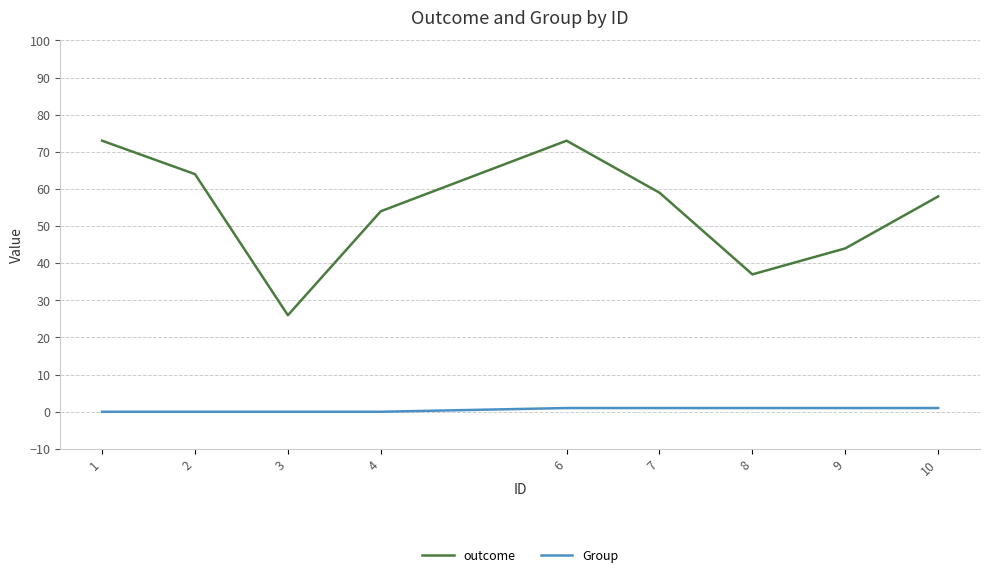

At 10, list the series in order from smallest to largest.

Group, outcome